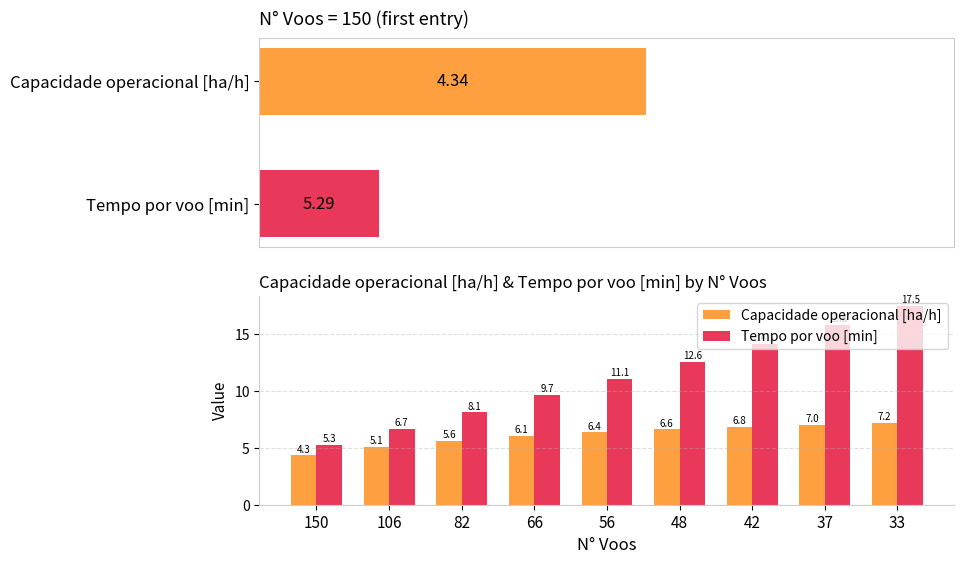

What is the approximate value of Tempo por voo [min] at 33?

17.5